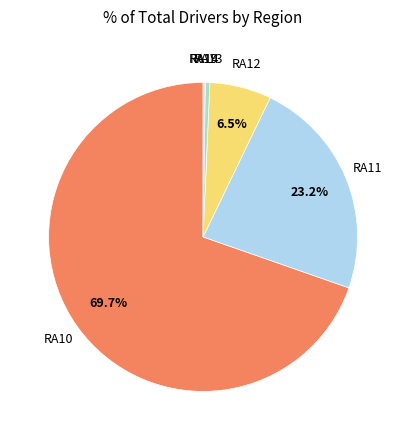

What is the majority slice?

RA10